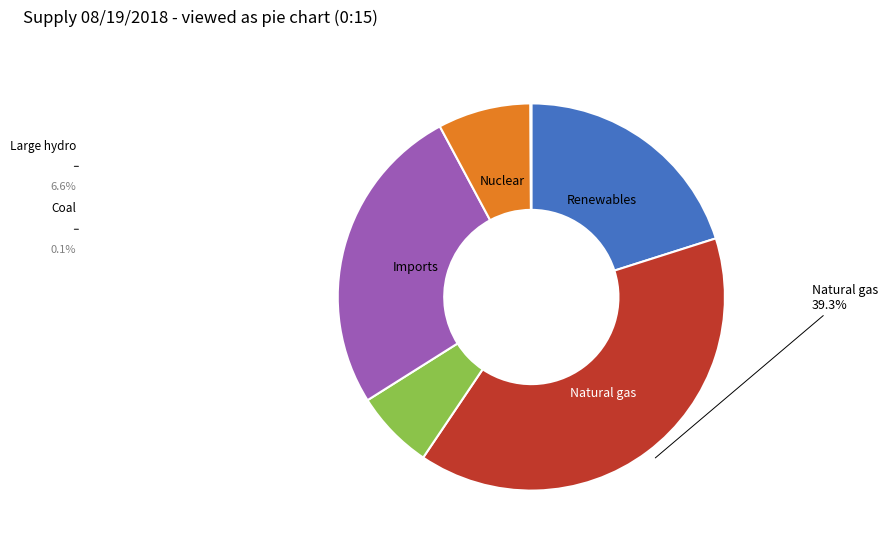

Is there a majority slice in this chart?

No